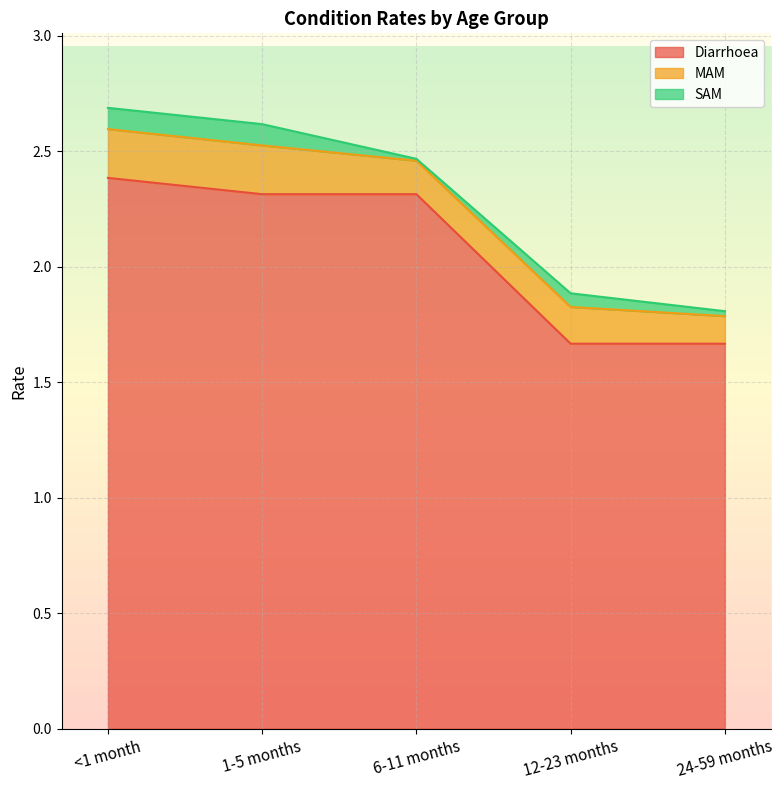

What is the approximate value of SAM at 1-5 months?

0.1